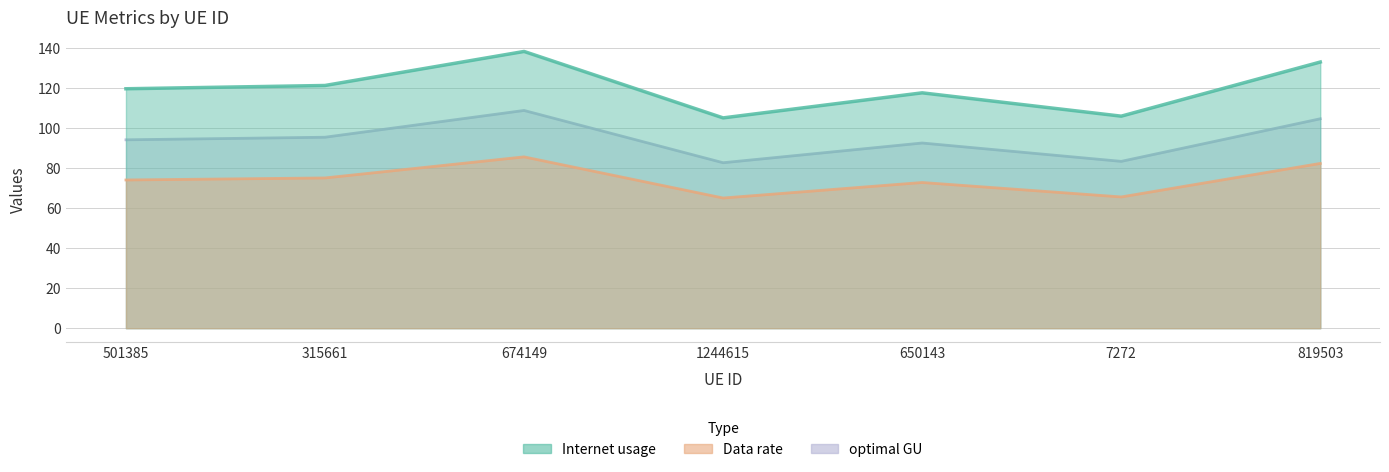

What is the average value of the optimal GU series?

74.3